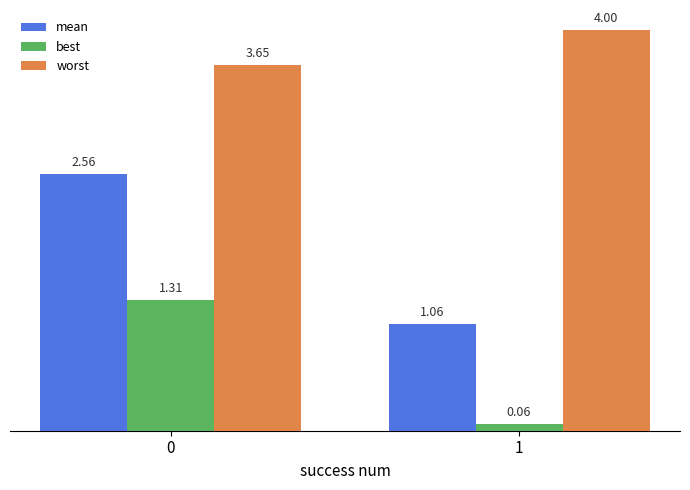

Which category has the highest value across all series?

1